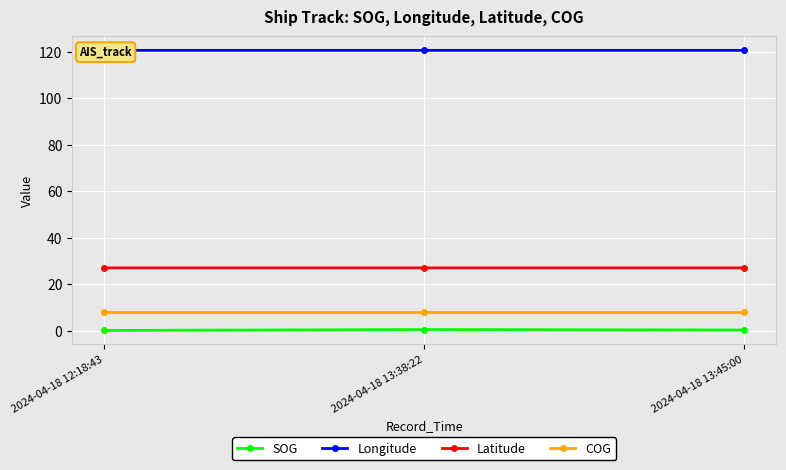

The SOG series shows 0.1 at 2024-04-18 13:45:00. True or false?

False